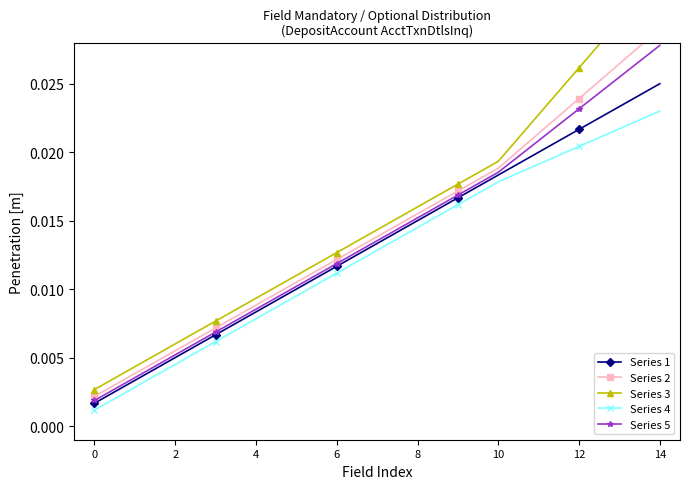

Which series has the largest range (max minus min)?

Series 3